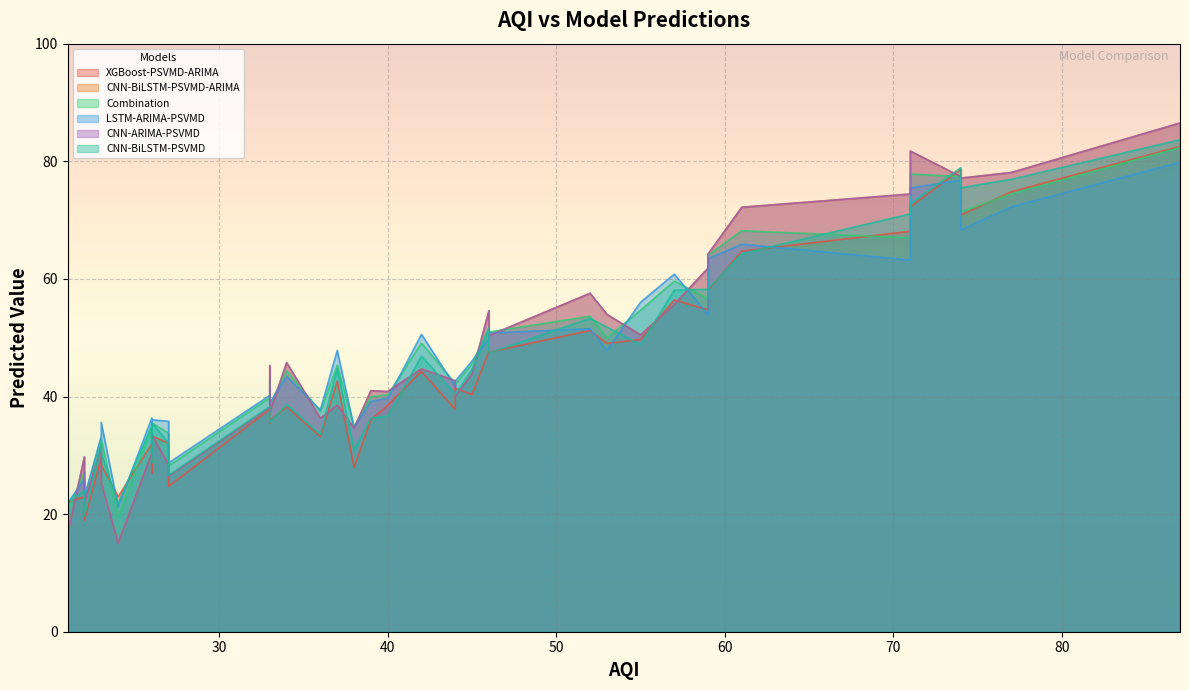

Which category has the lowest value across all series?

24